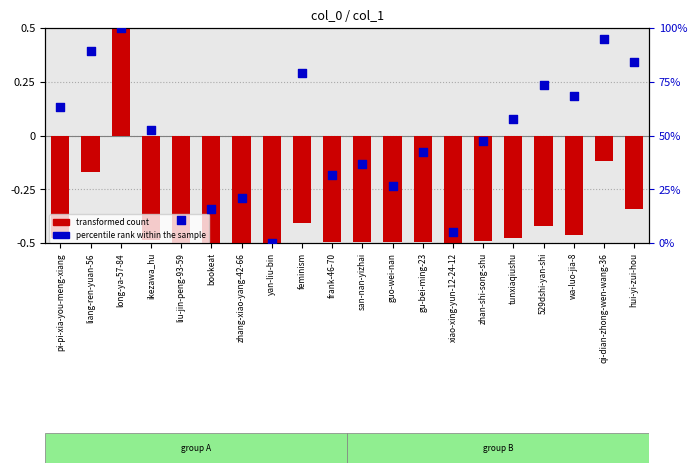

Is the value of transformed count at liu-jin-peng-93-59 greater than the value of percentile rank within the sample at guo-wei-nan?

No